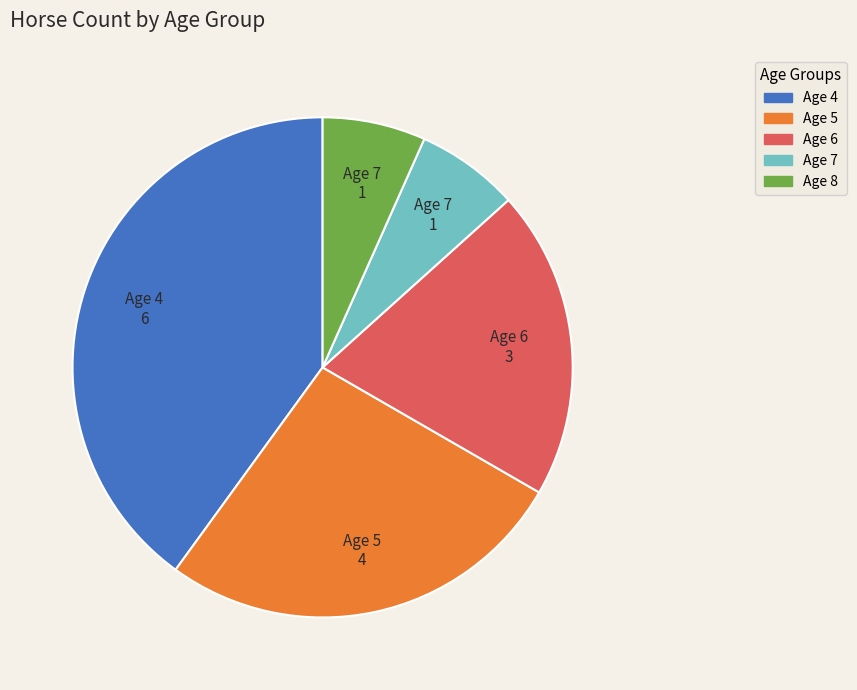

How many segments does this pie chart have?

5